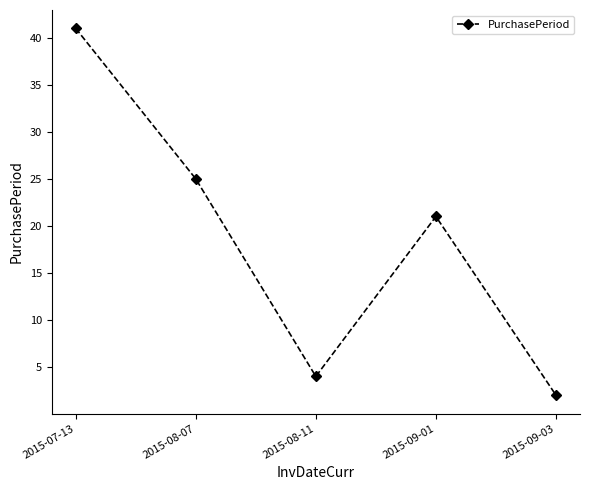

What is the change in value from 2015-08-11 to 2015-09-03?

-2